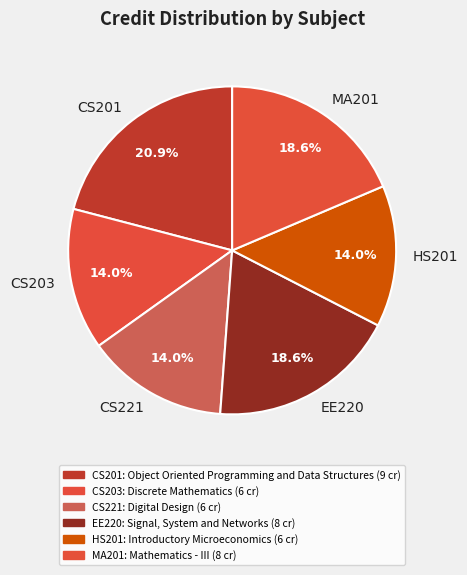

To the nearest percent, what is the difference between the largest and smallest slice percentages?

7%